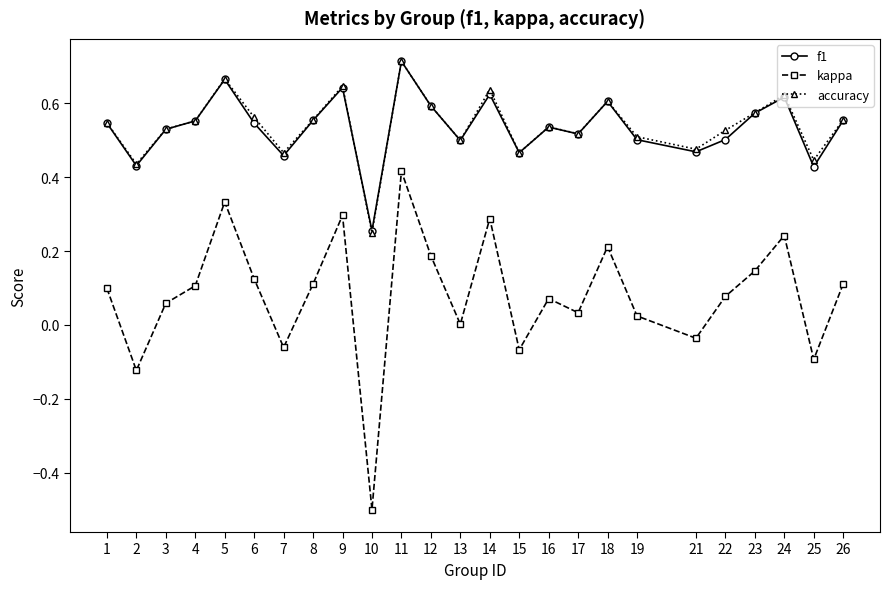

Is this an area chart (filled region under the line)?

No